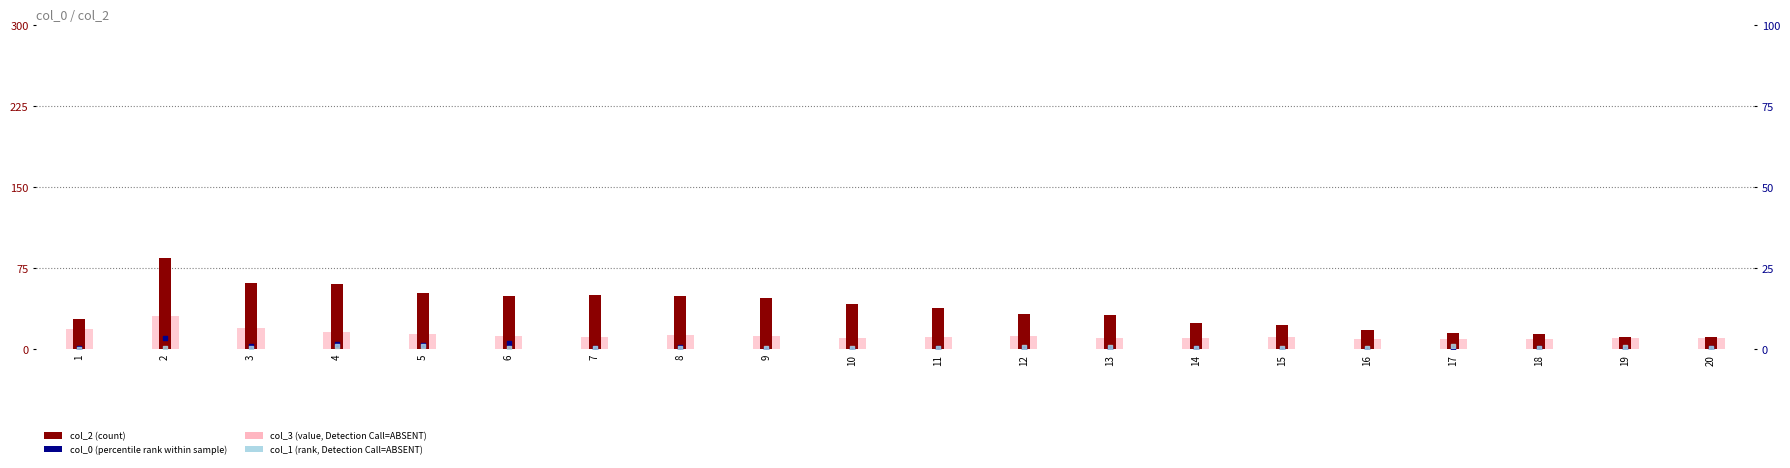

At which category is the sum across all series the highest?

2